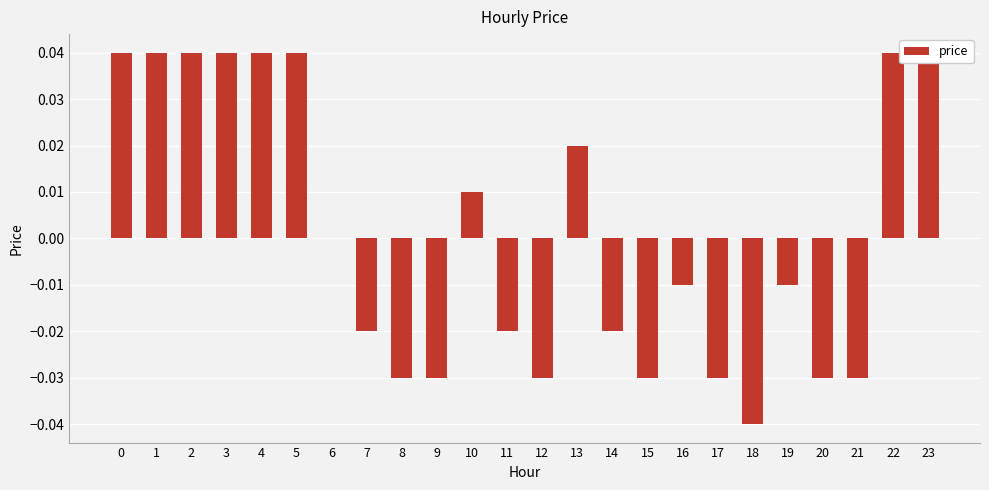

How many data points does each series have?

24